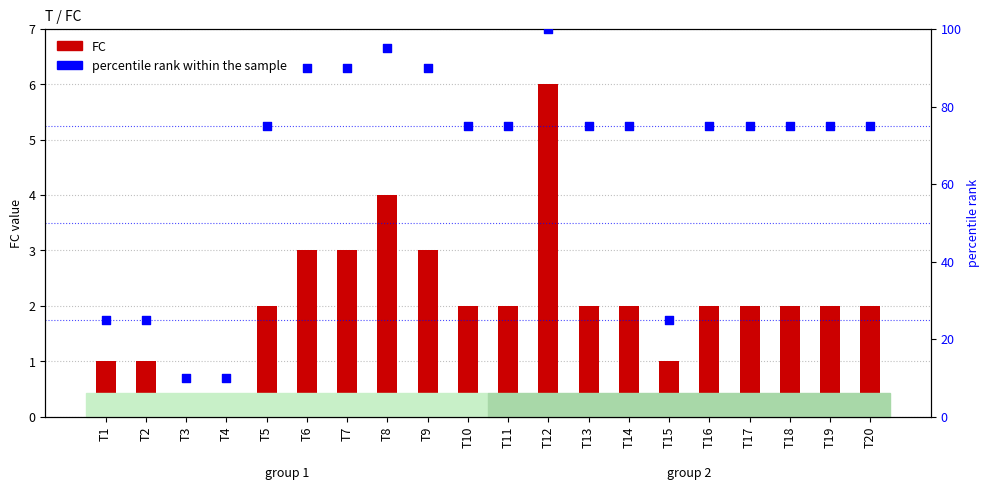

Which series reaches the maximum Y coordinate?

percentile rank within the sample